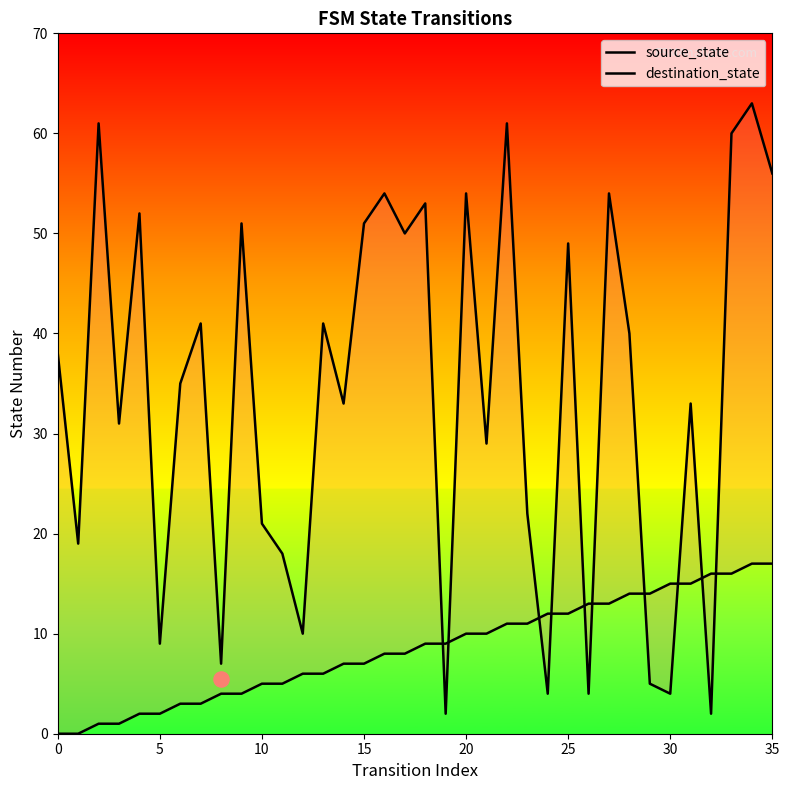

Is the value of source_state at 15 greater than the value of destination_state at 23?

No